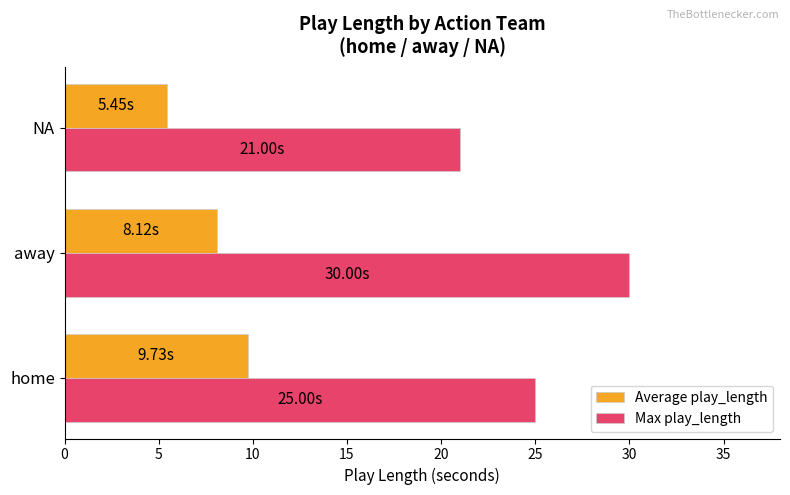

List the series in order of their peak value, highest first.

Max play_length, Average play_length